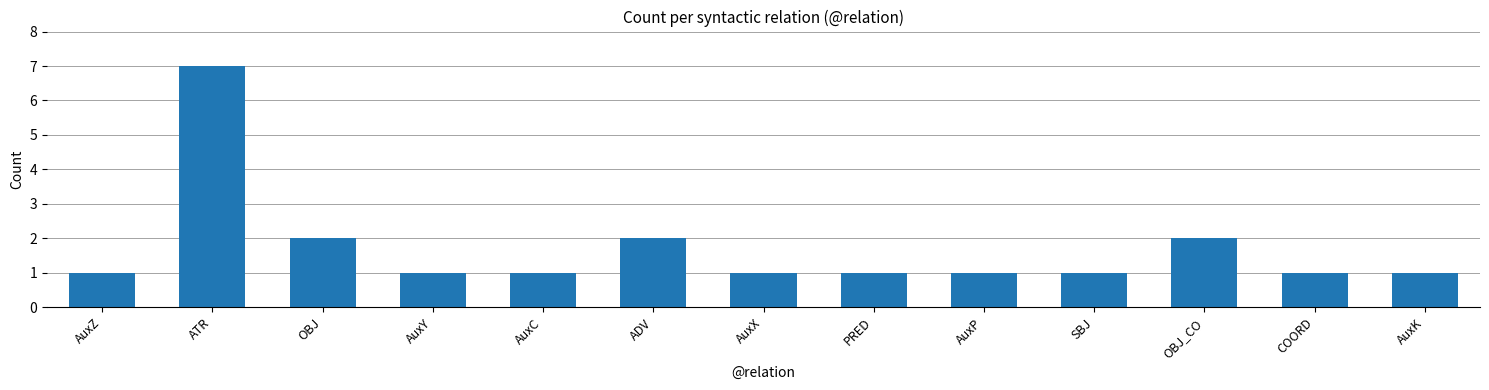

Reading right to left, extract all data points from this chart.

1	1	2	1	1	1	1	2	1	1	2	7	1